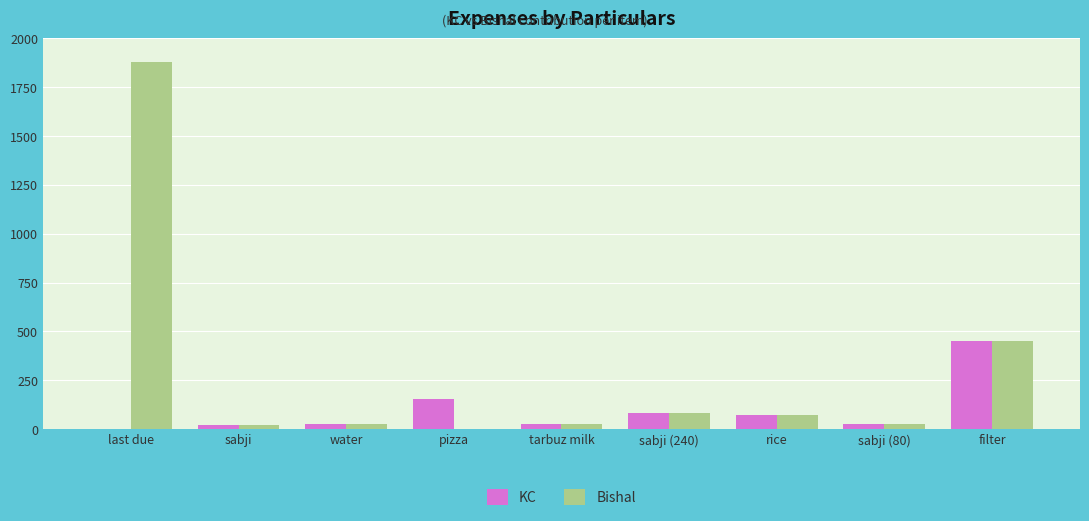

At which label does KC reach its peak?

filter